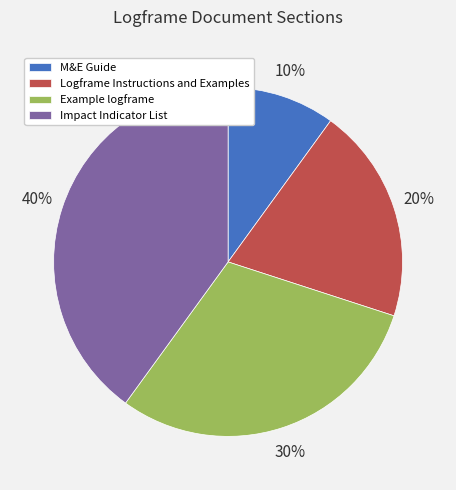

What is the largest slice in the pie chart?

Impact Indicator List